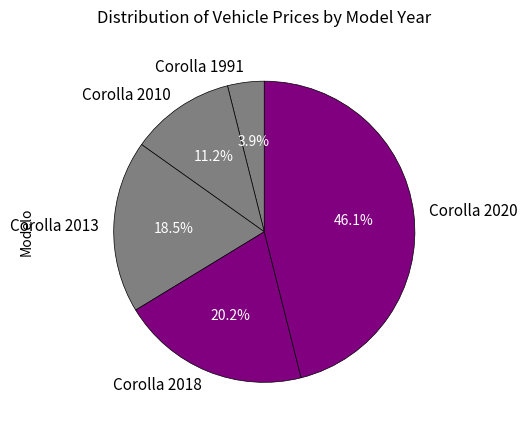

To the nearest percent, what percentage of the pie is Corolla 2020?

46%